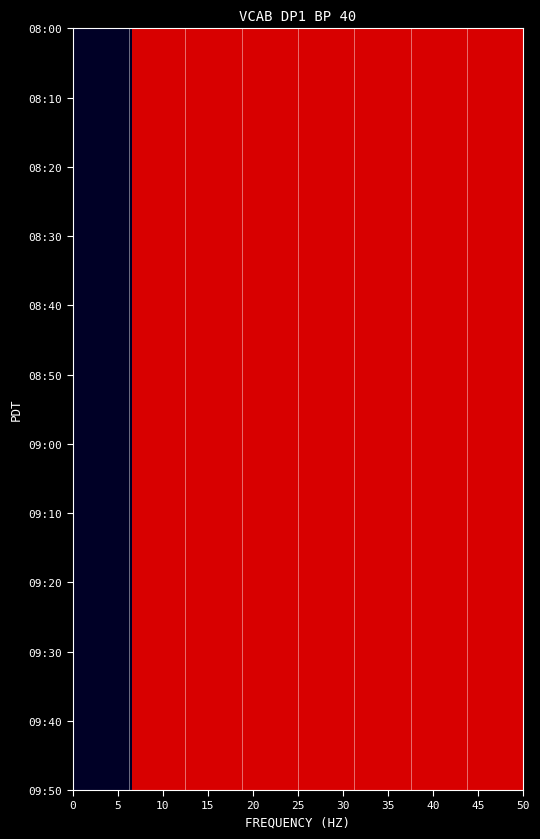

How many series are shown in this chart?

20